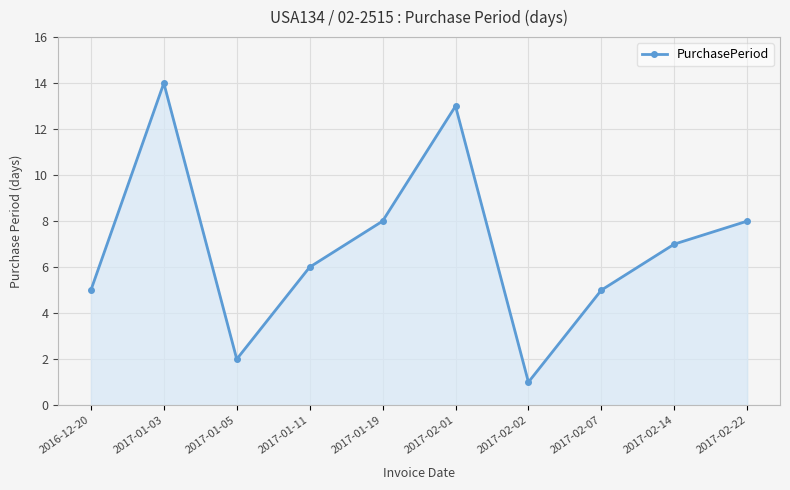

How many data points are less than 7?

5